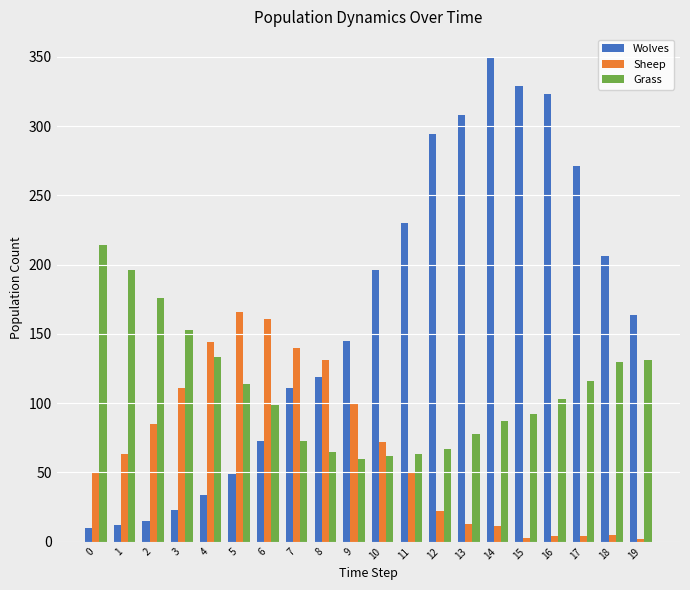

What is the value of the Grass bar at the 15th from the left?

87